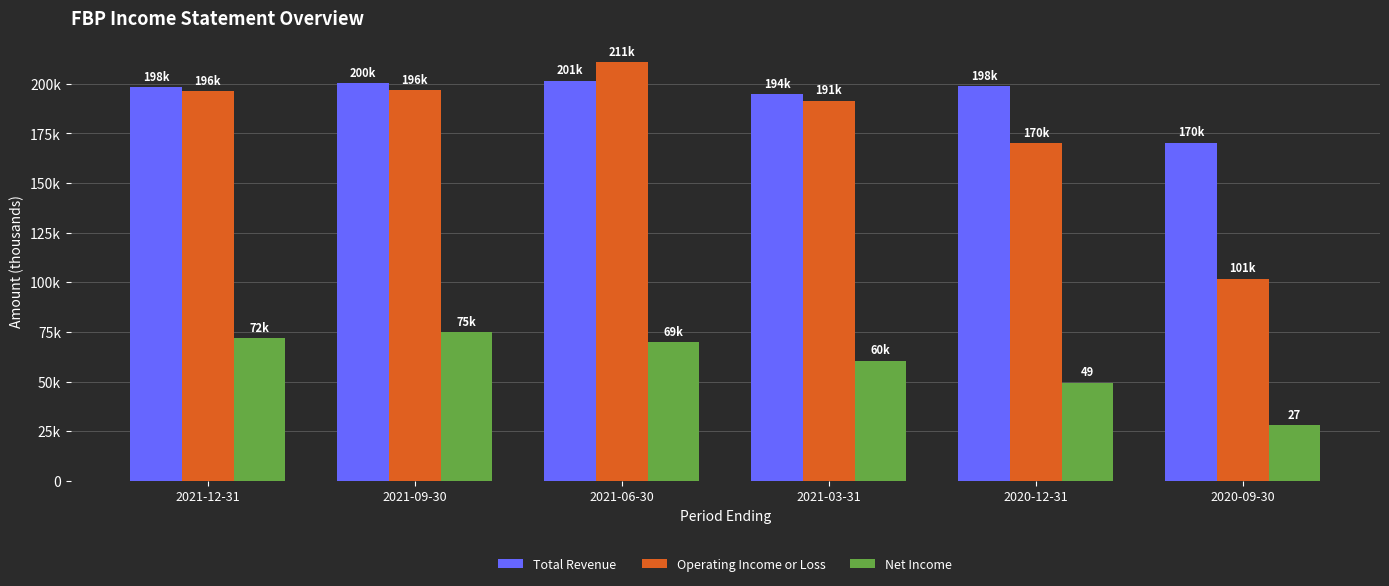

At which category does the chart reach its minimum across all series?

2020-09-30